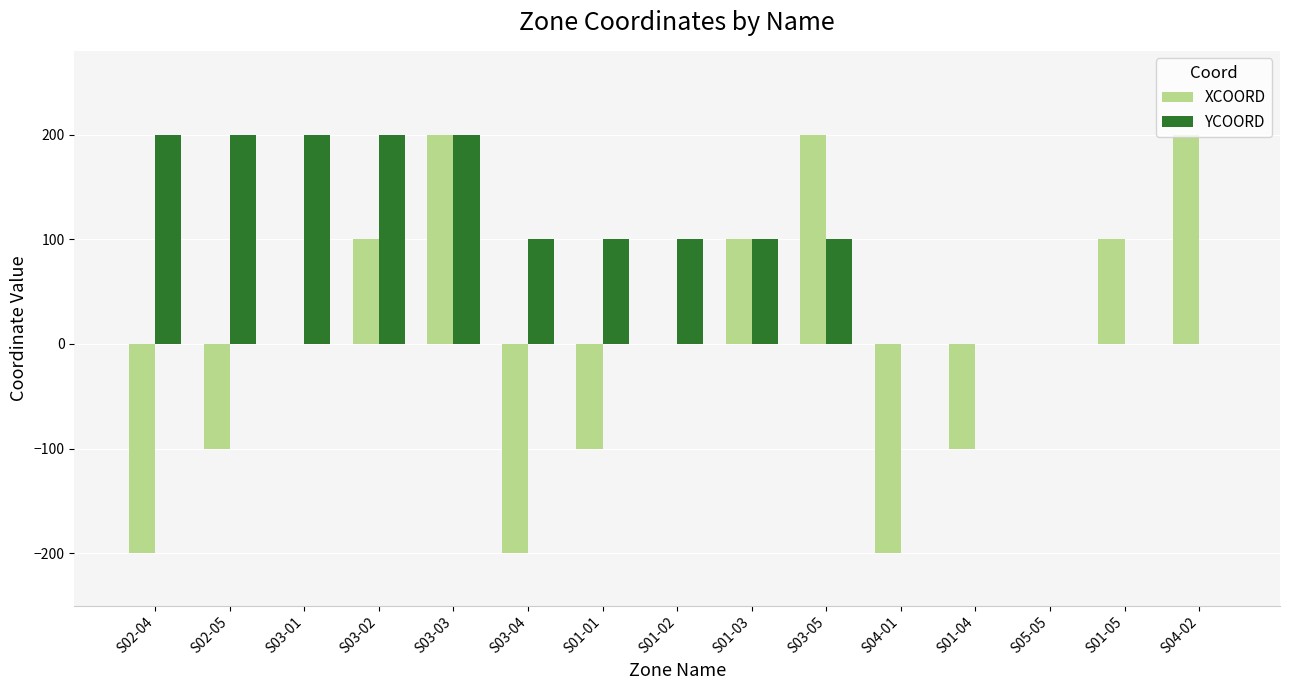

True or false: XCOORD has a value of 81 at S04-02.

False